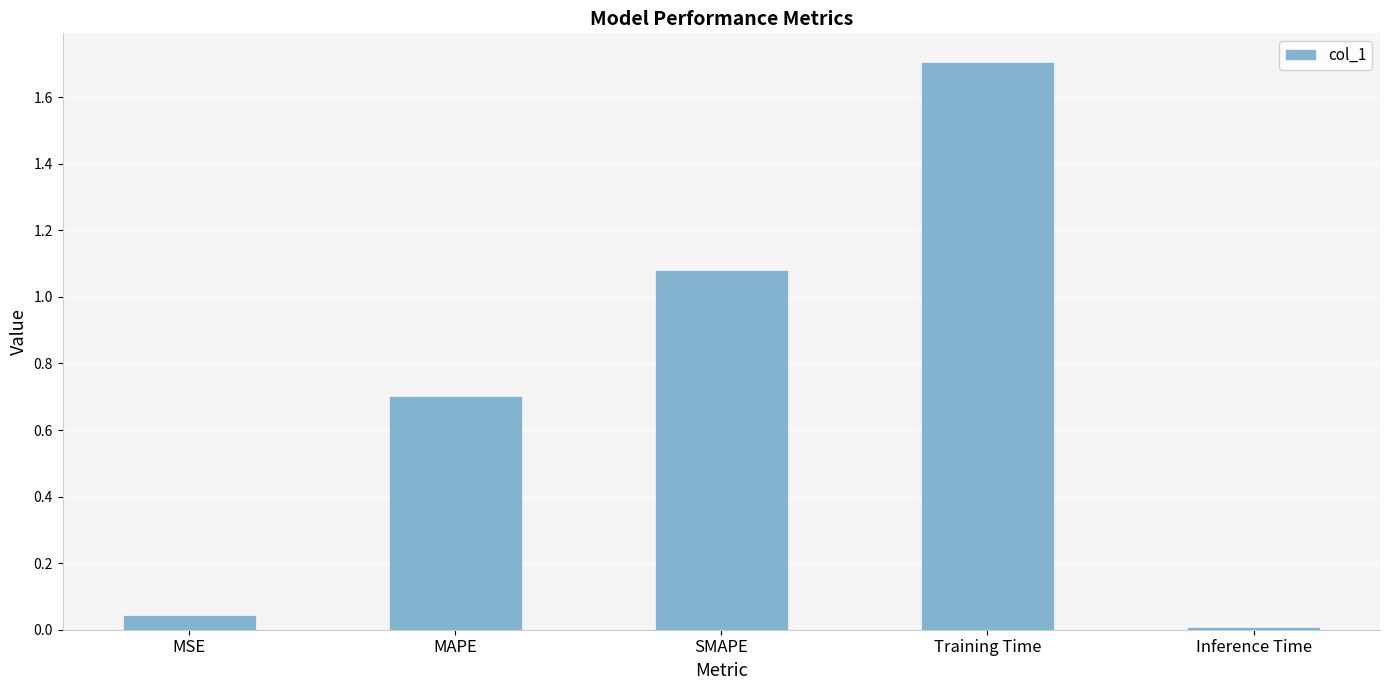

What position from the right is SMAPE?

3